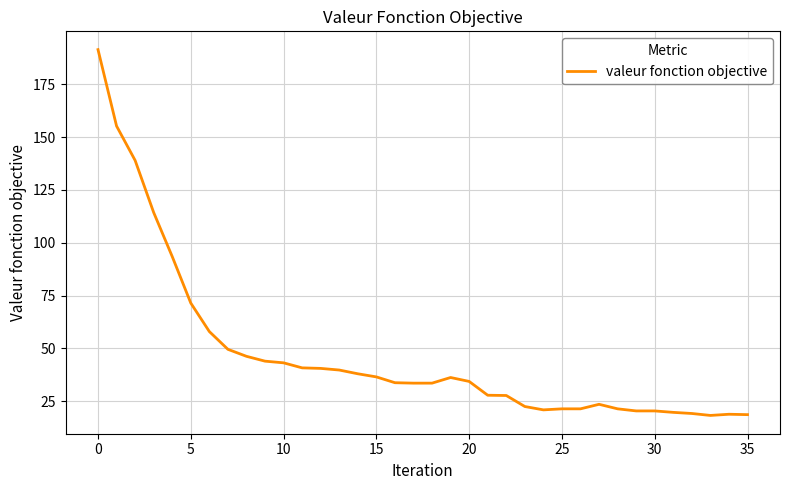

What is the greatest value displayed?

191.3